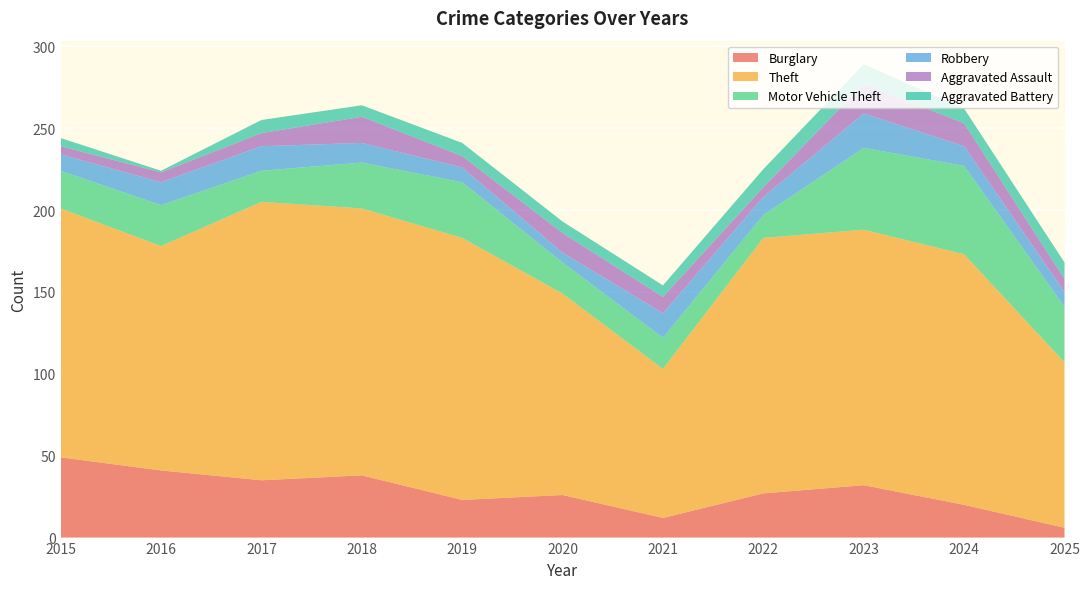

Reading left to right, extract all data points from this chart.

Burglary: 2015=49	2016=41	2017=35	2018=38	2019=23	2020=26	2021=12	2022=27	2023=32	2024=20	2025=6
Theft: 2015=152	2016=137	2017=170	2018=163	2019=160	2020=123	2021=91	2022=156	2023=156	2024=153	2025=101
Motor Vehicle Theft: 2015=23	2016=25	2017=19	2018=28	2019=34	2020=19	2021=19	2022=14	2023=50	2024=54	2025=34
Robbery: 2015=10	2016=14	2017=15	2018=12	2019=9	2020=6	2021=15	2022=11	2023=21	2024=12	2025=9
Aggravated Assault: 2015=5	2016=6	2017=8	2018=16	2019=7	2020=12	2021=10	2022=6	2023=18	2024=14	2025=8
Aggravated Battery: 2015=5	2016=1	2017=8	2018=7	2019=8	2020=7	2021=7	2022=11	2023=12	2024=9	2025=10